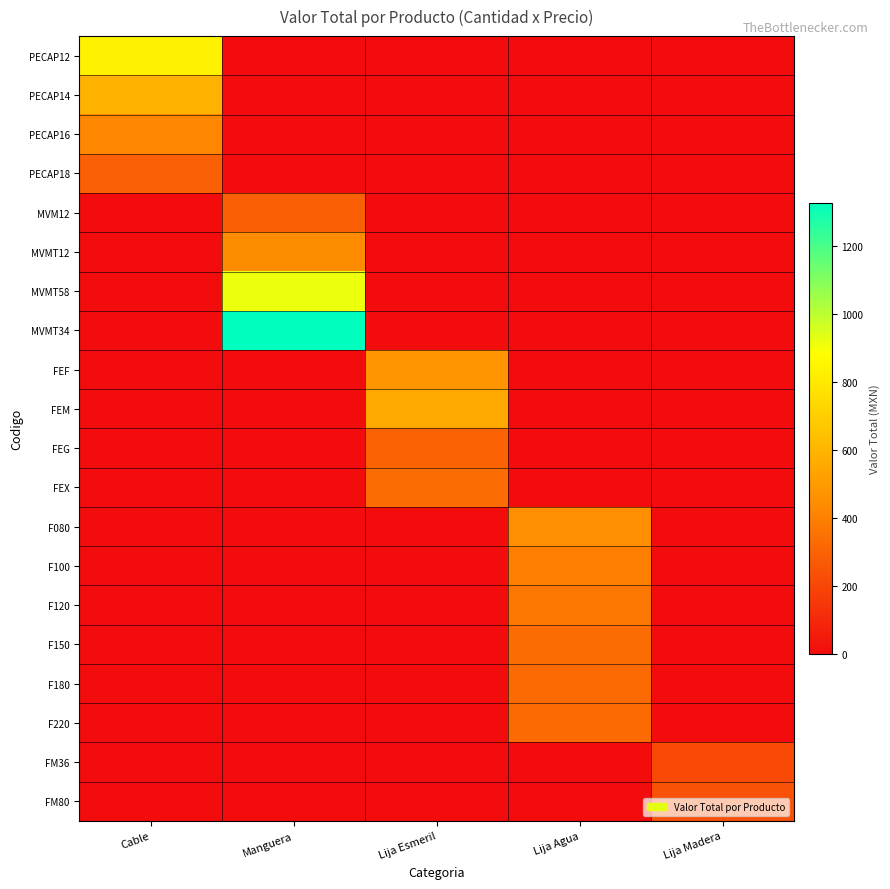

Reading left to right, extract all data points from this chart.

PECAP12: Cable=835.5	Manguera=0.0	Lija Esmeril=0.0	Lija Agua=0.0	Lija Madera=0.0
PECAP14: Cable=588.3	Manguera=0.0	Lija Esmeril=0.0	Lija Agua=0.0	Lija Madera=0.0
PECAP16: Cable=420.6	Manguera=0.0	Lija Esmeril=0.0	Lija Agua=0.0	Lija Madera=0.0
PECAP18: Cable=292.7	Manguera=0.0	Lija Esmeril=0.0	Lija Agua=0.0	Lija Madera=0.0
MVM12: Cable=0.0	Manguera=288.9	Lija Esmeril=0.0	Lija Agua=0.0	Lija Madera=0.0
MVMT12: Cable=0.0	Manguera=441.5	Lija Esmeril=0.0	Lija Agua=0.0	Lija Madera=0.0
MVMT58: Cable=0.0	Manguera=916.6	Lija Esmeril=0.0	Lija Agua=0.0	Lija Madera=0.0
MVMT34: Cable=0.0	Manguera=1327.5	Lija Esmeril=0.0	Lija Agua=0.0	Lija Madera=0.0
FEF: Cable=0.0	Manguera=0.0	Lija Esmeril=478.5	Lija Agua=0.0	Lija Madera=0.0
FEM: Cable=0.0	Manguera=0.0	Lija Esmeril=555.5	Lija Agua=0.0	Lija Madera=0.0
FEG: Cable=0.0	Manguera=0.0	Lija Esmeril=299.5	Lija Agua=0.0	Lija Madera=0.0
FEX: Cable=0.0	Manguera=0.0	Lija Esmeril=332.8	Lija Agua=0.0	Lija Madera=0.0
F080: Cable=0.0	Manguera=0.0	Lija Esmeril=0.0	Lija Agua=452.5	Lija Madera=0.0
F100: Cable=0.0	Manguera=0.0	Lija Esmeril=0.0	Lija Agua=395.0	Lija Madera=0.0
F120: Cable=0.0	Manguera=0.0	Lija Esmeril=0.0	Lija Agua=369.0	Lija Madera=0.0
F150: Cable=0.0	Manguera=0.0	Lija Esmeril=0.0	Lija Agua=333.5	Lija Madera=0.0
F180: Cable=0.0	Manguera=0.0	Lija Esmeril=0.0	Lija Agua=325.5	Lija Madera=0.0
F220: Cable=0.0	Manguera=0.0	Lija Esmeril=0.0	Lija Agua=325.5	Lija Madera=0.0
FM36: Cable=0.0	Manguera=0.0	Lija Esmeril=0.0	Lija Agua=0.0	Lija Madera=216.8
FM80: Cable=0.0	Manguera=0.0	Lija Esmeril=0.0	Lija Agua=0.0	Lija Madera=240.5